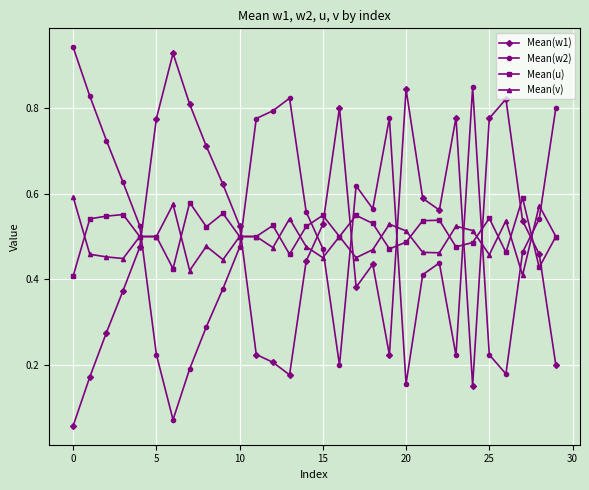

At how many categories does at least one series exceed 0?

30